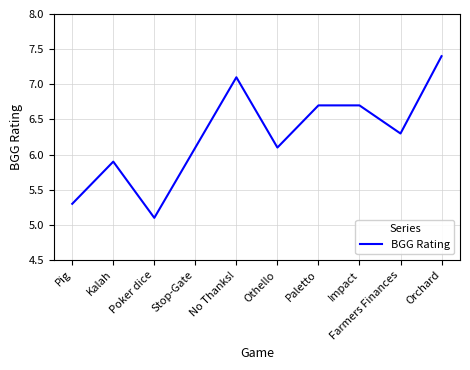

What is the difference between the maximum and minimum values?

2.3